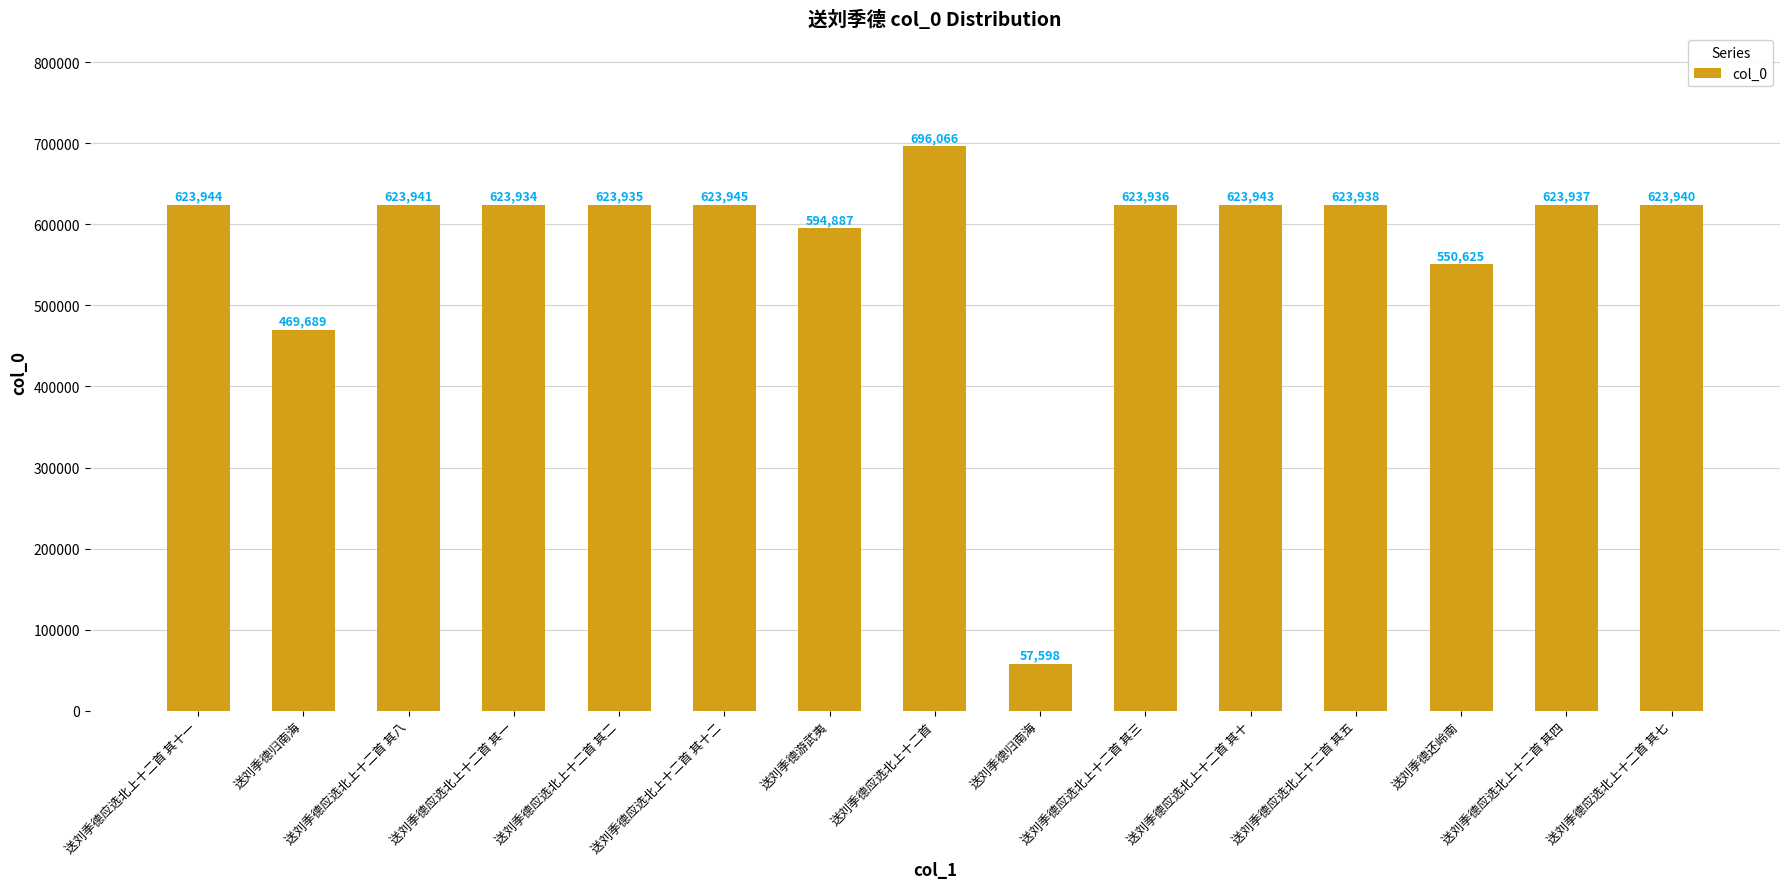

How many categories are shown in the chart?

15